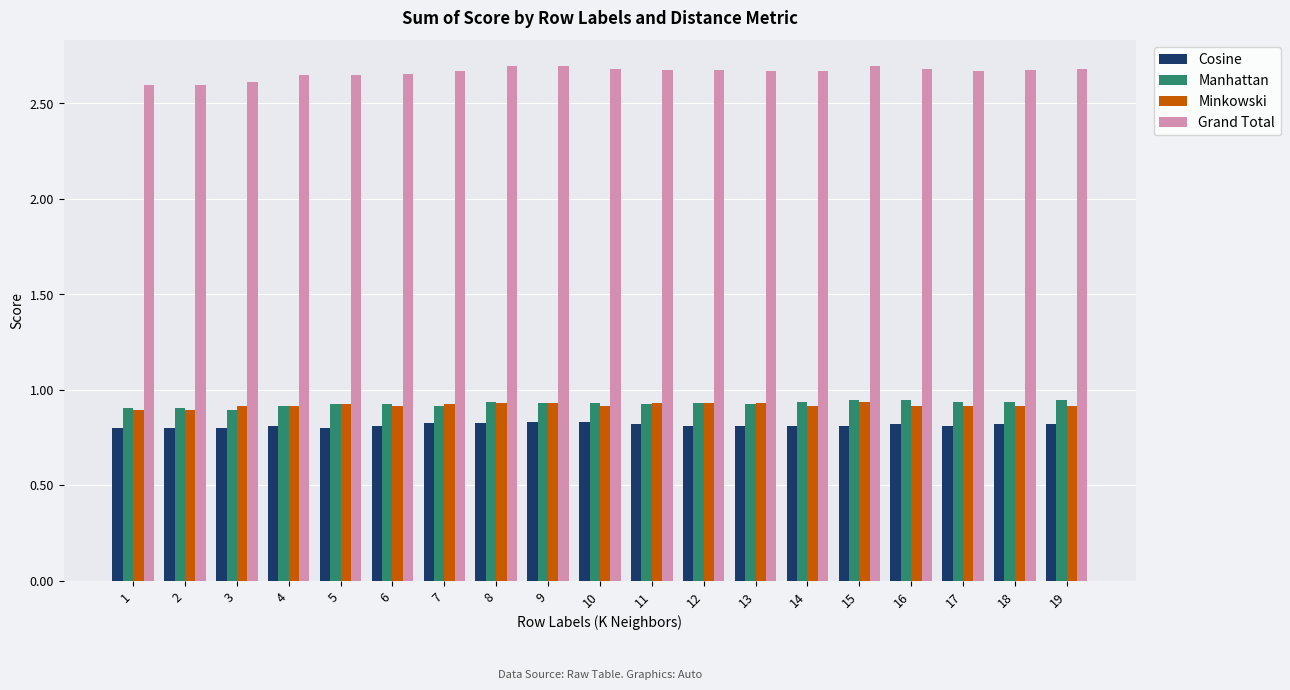

How many Minkowski values are between 0 and 1?

19